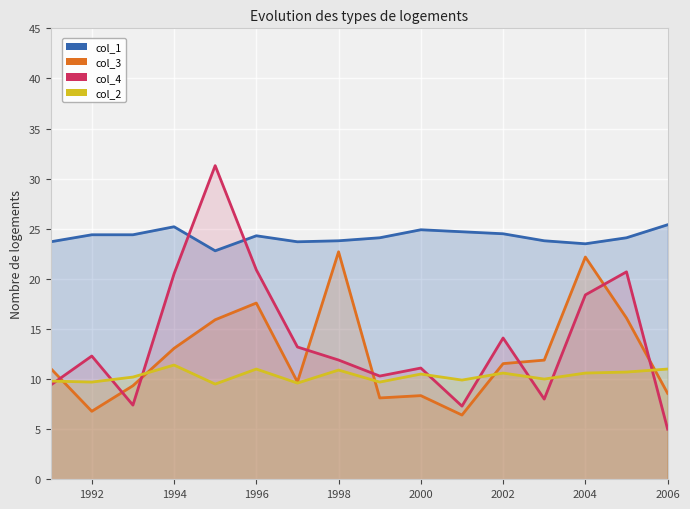

Reading right to left, extract all data points from this chart.

col_1: 25.4	24.1	23.5	23.8	24.5	24.7	24.9	24.1	23.8	23.7	24.3	22.8	25.2	24.4	24.4	23.7
col_3: 8.6	16.1	22.2	11.9	11.5	6.4	8.3	8.1	22.7	9.7	17.6	15.9	13.1	9.3	6.8	11.1
col_4: 5.0	20.7	18.4	8.0	14.1	7.3	11.1	10.3	11.9	13.2	20.9	31.3	20.5	7.4	12.3	9.4
col_2: 11.0	10.7	10.6	10.0	10.6	9.9	10.5	9.7	10.9	9.6	11.0	9.5	11.4	10.2	9.7	9.8